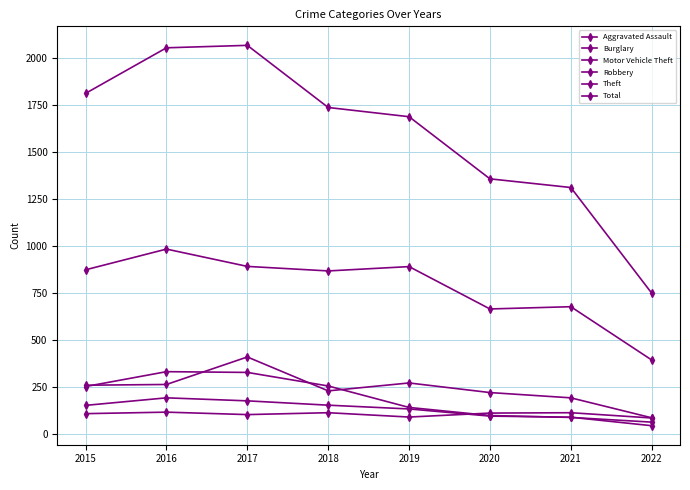

Count the number of categories in the chart.

8